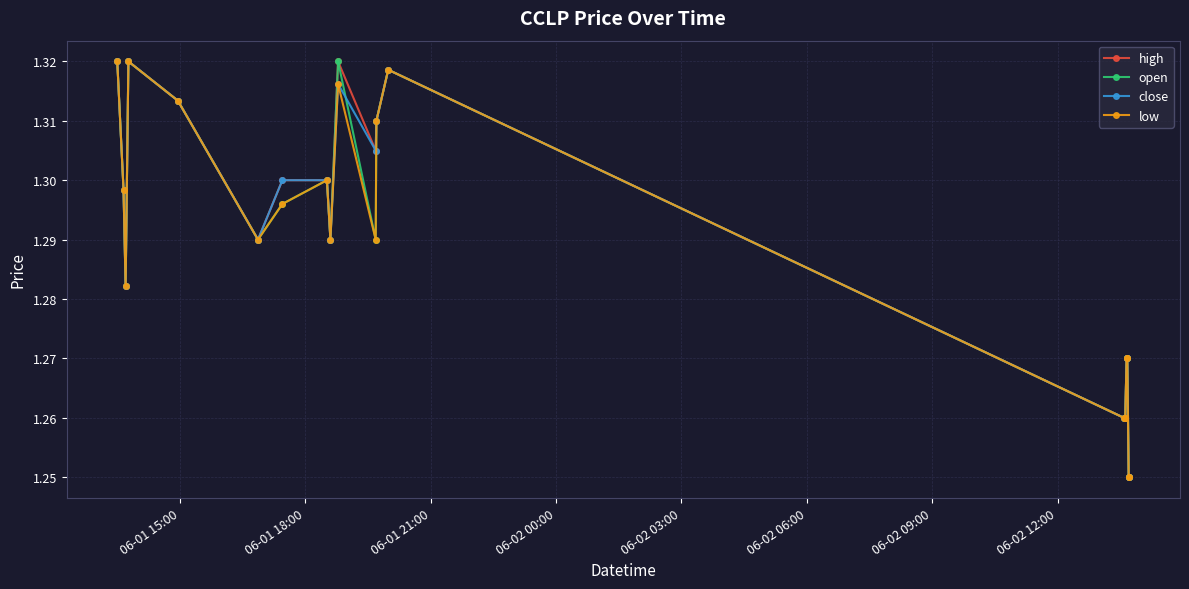

How many low values are between 1 and 2?

20